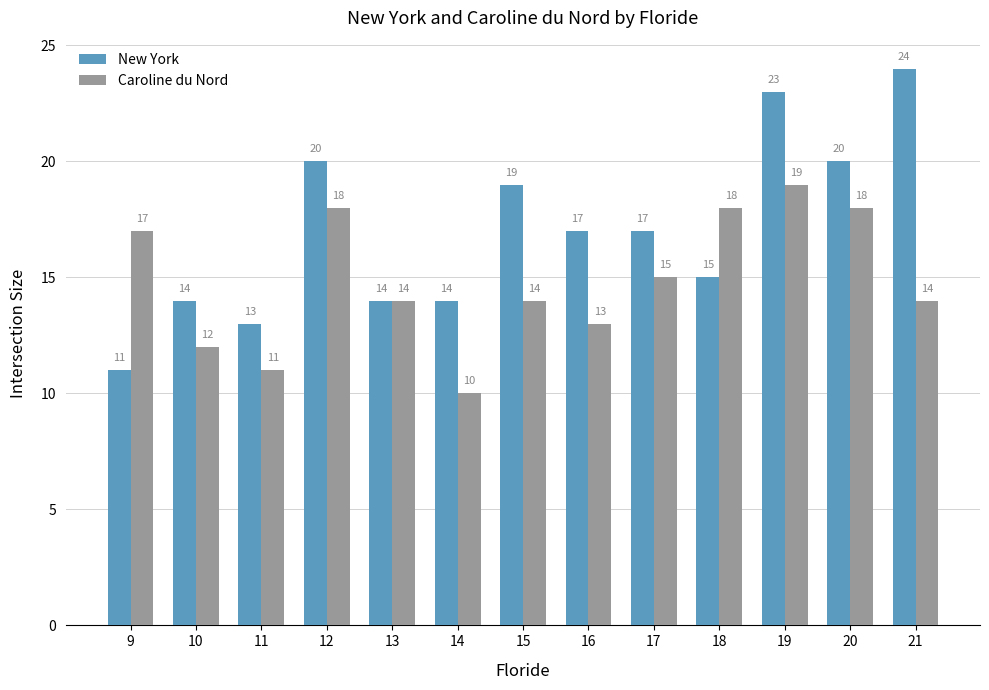

Which series changed the most between 13 and 21?

New York